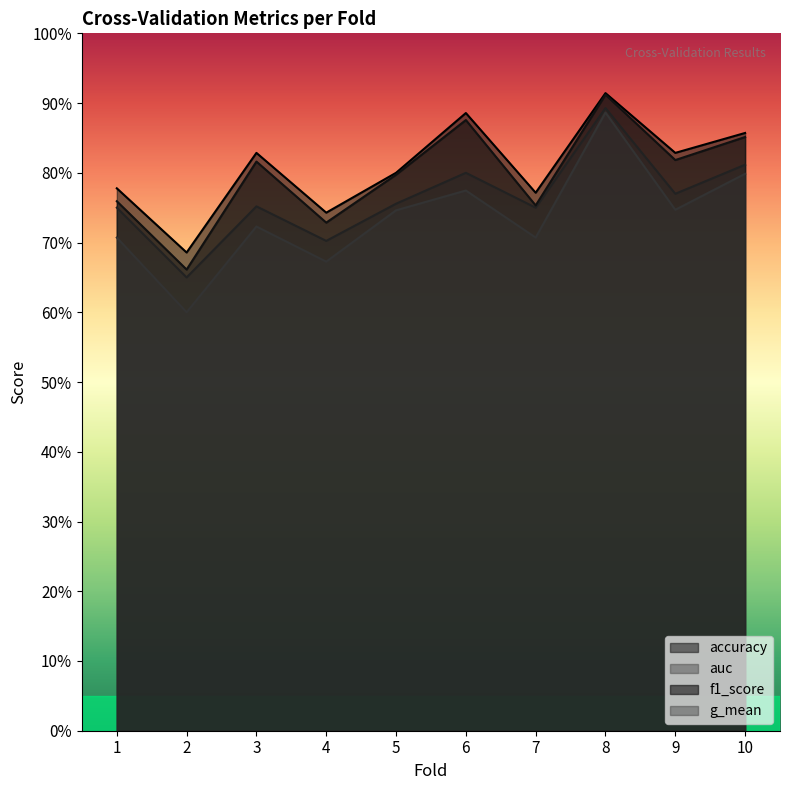

True or false: f1_score has more than 2 interior local peaks.

True